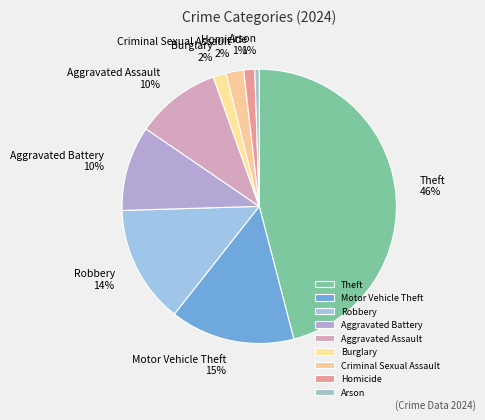

The Motor Vehicle Theft slice represents 9% of the pie. True or false?

False